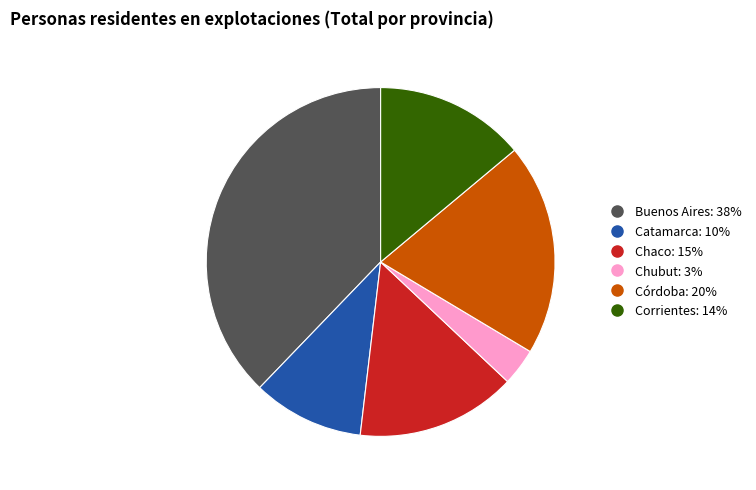

Approximately how many times larger is the value at Catamarca compared to Chaco?

0.7